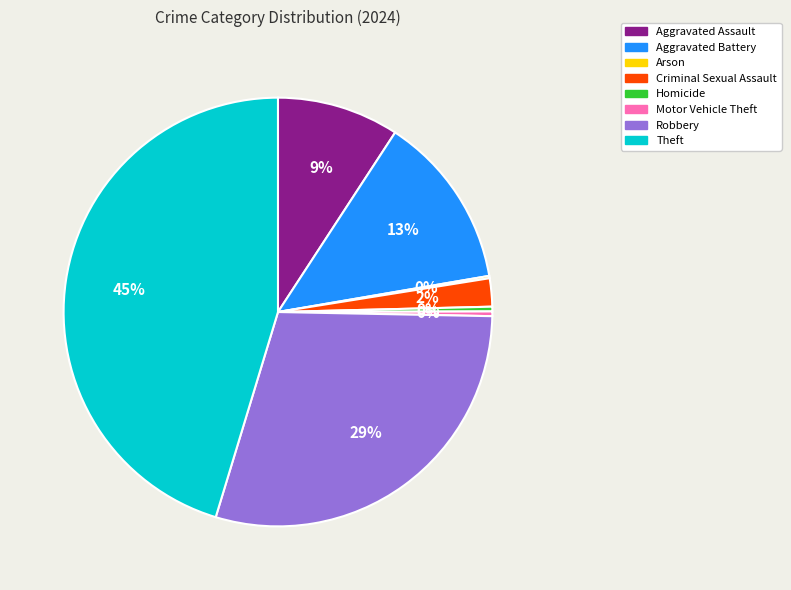

To the nearest percent, what portion does Aggravated Battery represent?

13%